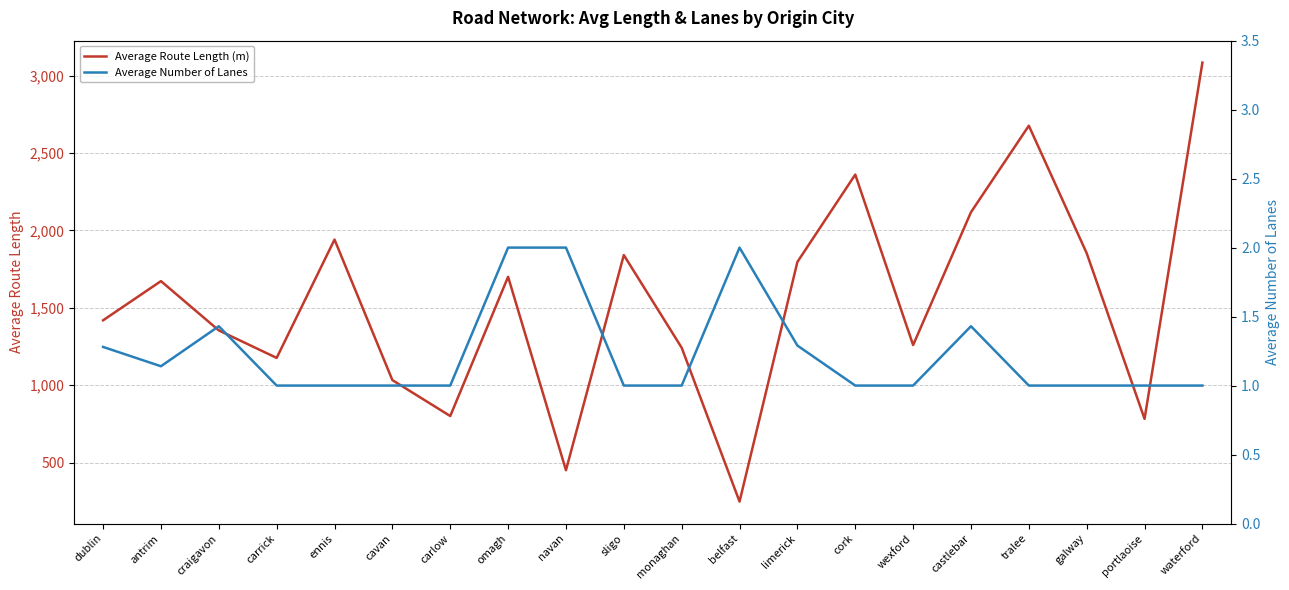

At waterford, list the series in order from largest to smallest.

Average Route Length (m), Average Number of Lanes